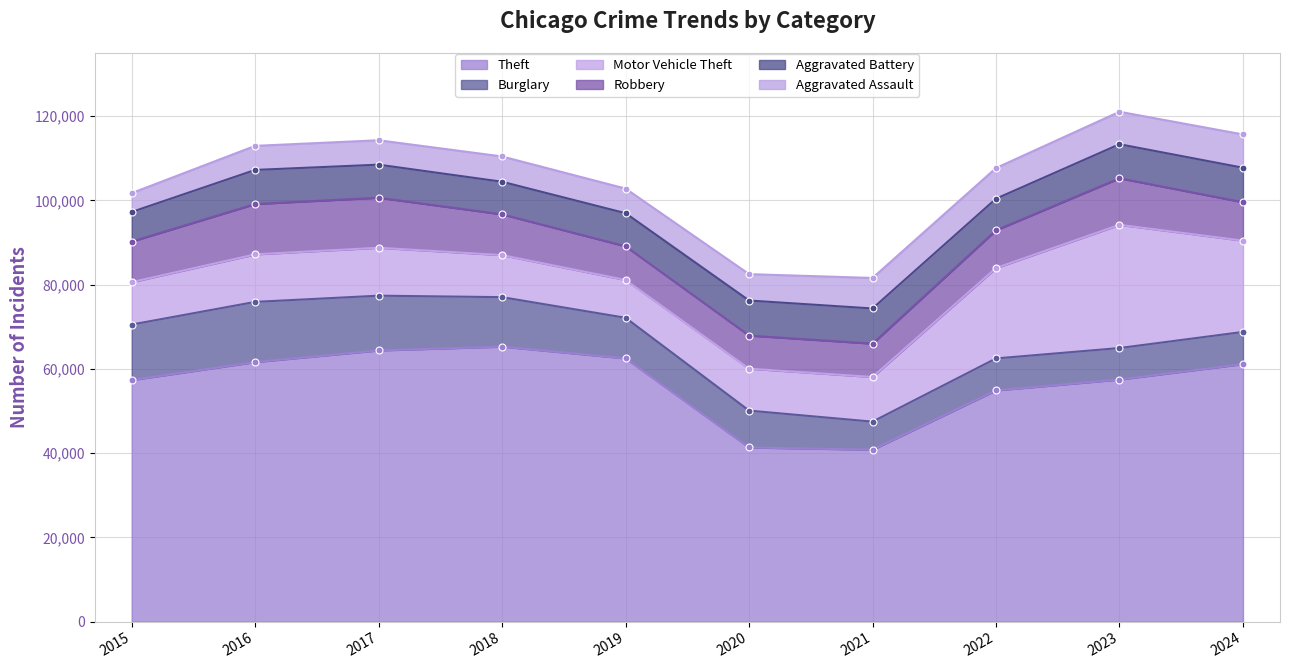

At which category does the chart reach its minimum across all series?

2015